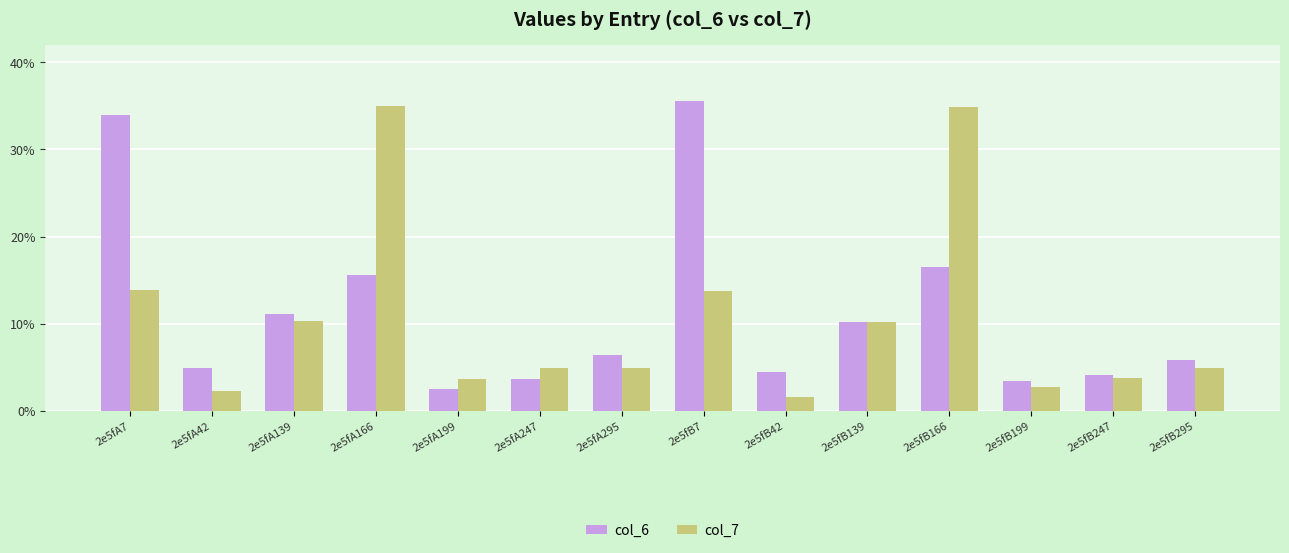

Between 2e5fA295 and 2e5fB42, which series saw the biggest shift?

col_7